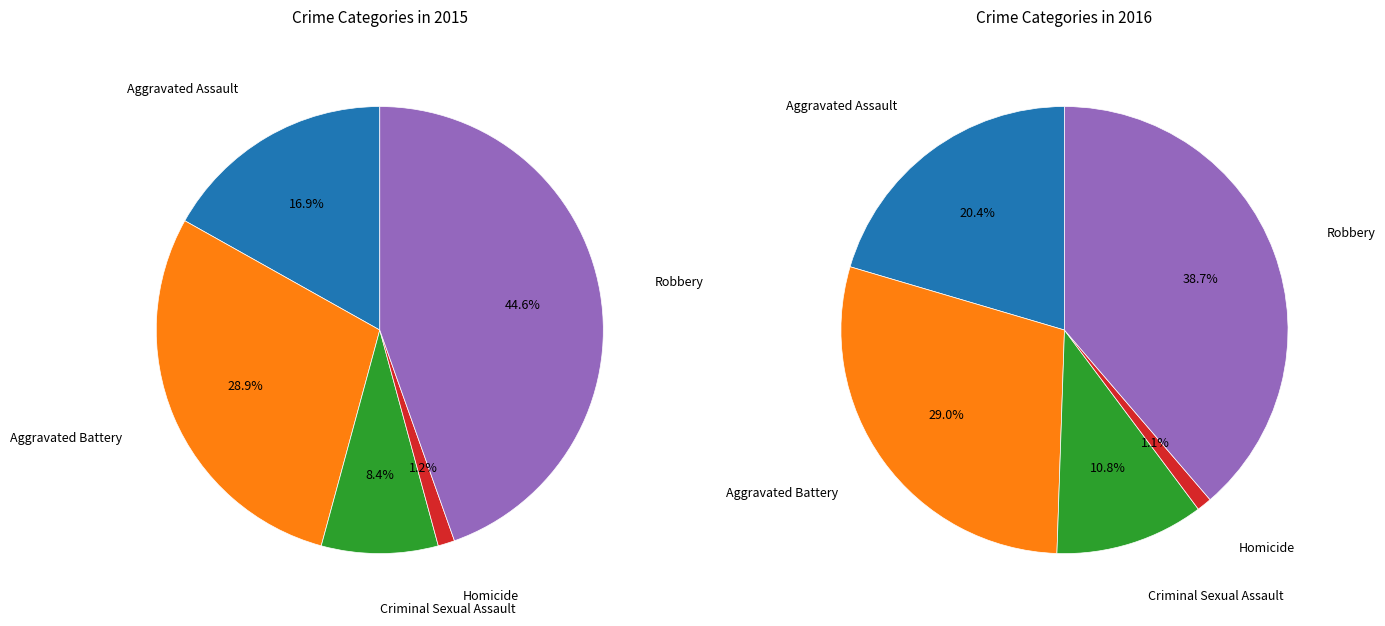

Between Criminal Sexual Assault and Robbery, which is larger?

Robbery